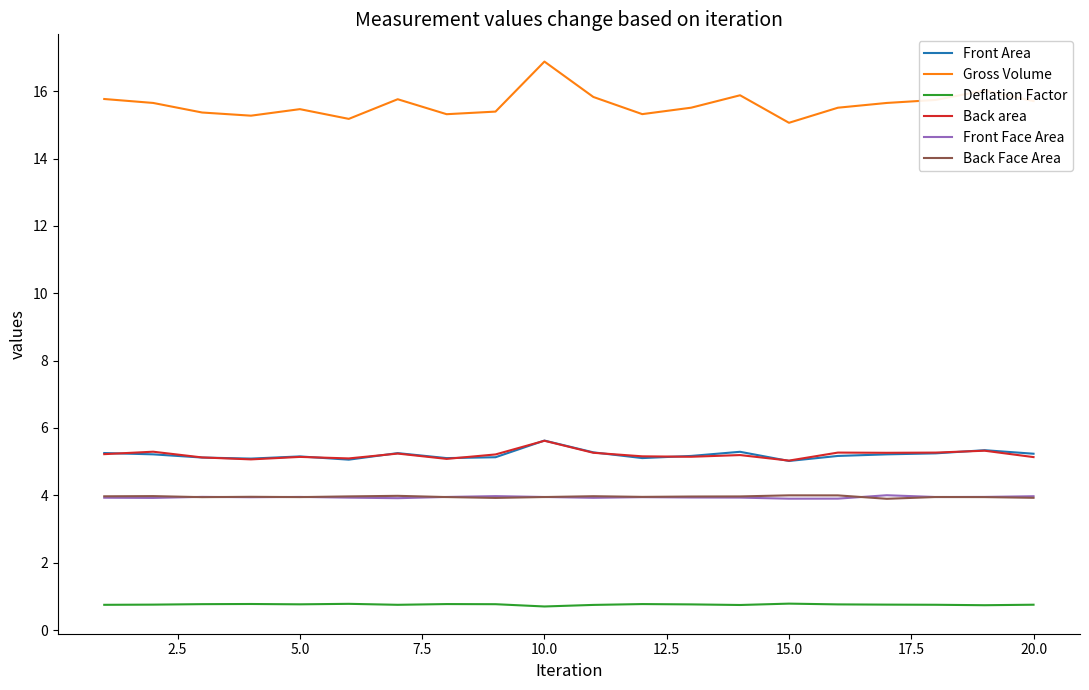

Which series has the largest range (max minus min)?

Gross Volume